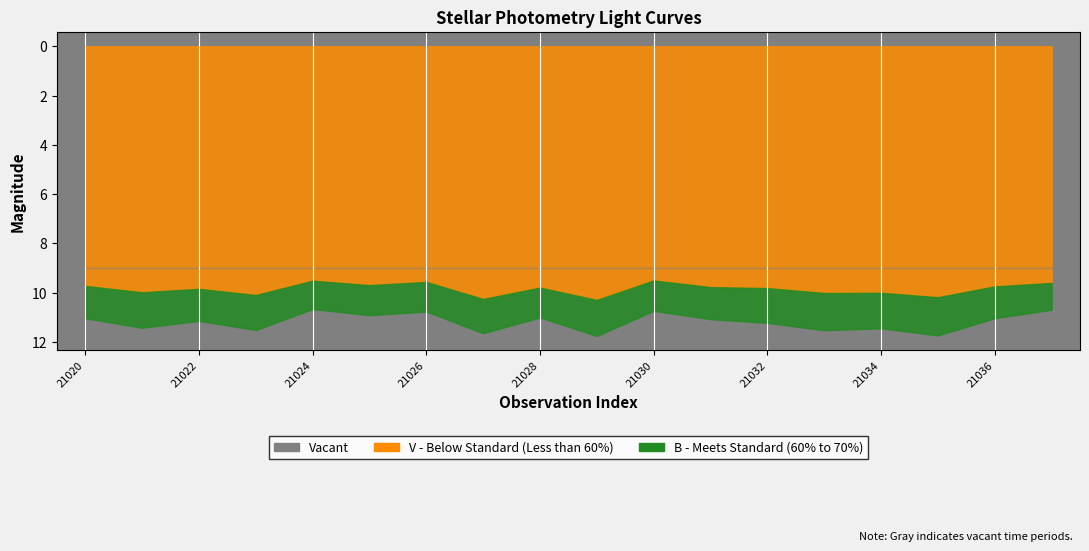

What is the difference between the maximum and minimum values in the B series?

1.1